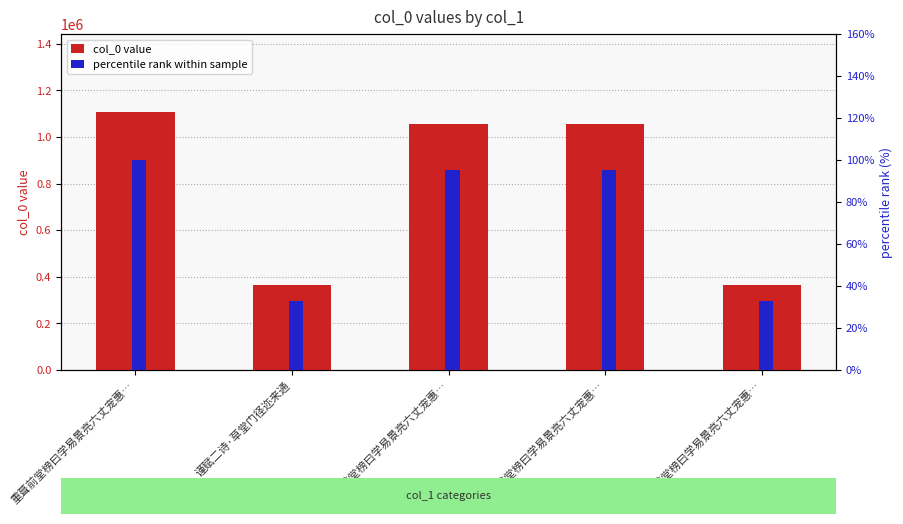

Which label corresponds to the smallest value in the chart?

重葺前堂榜曰学易景亮六丈宠惠…